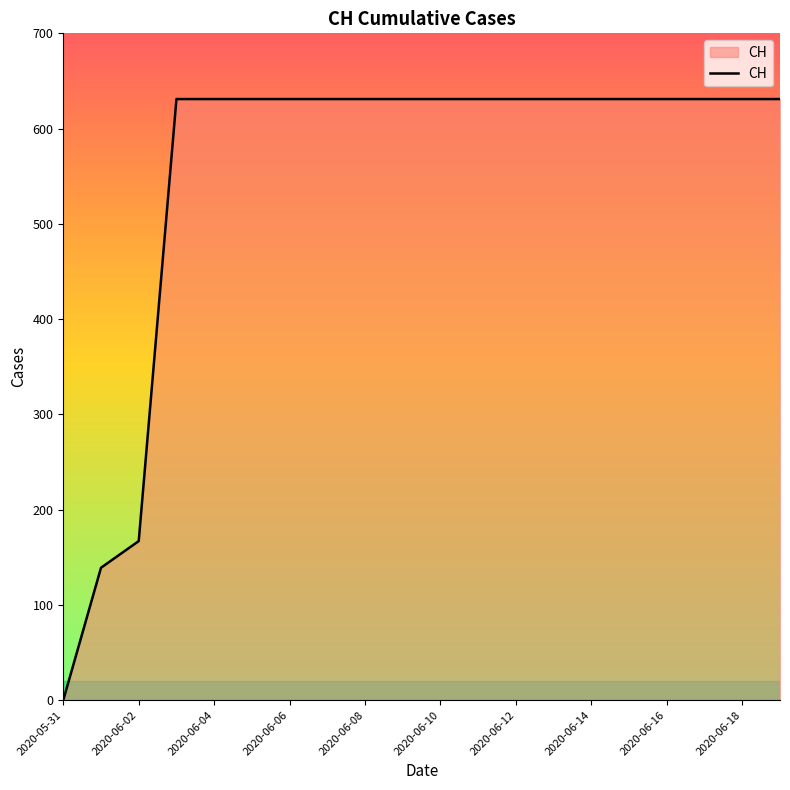

What is the maximum value shown in the chart?

631